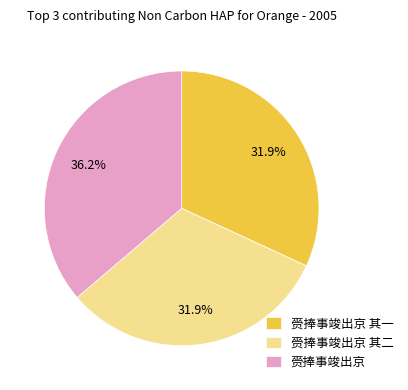

What percentage is the 赍捧事竣出京 slice, to the nearest percent?

36%